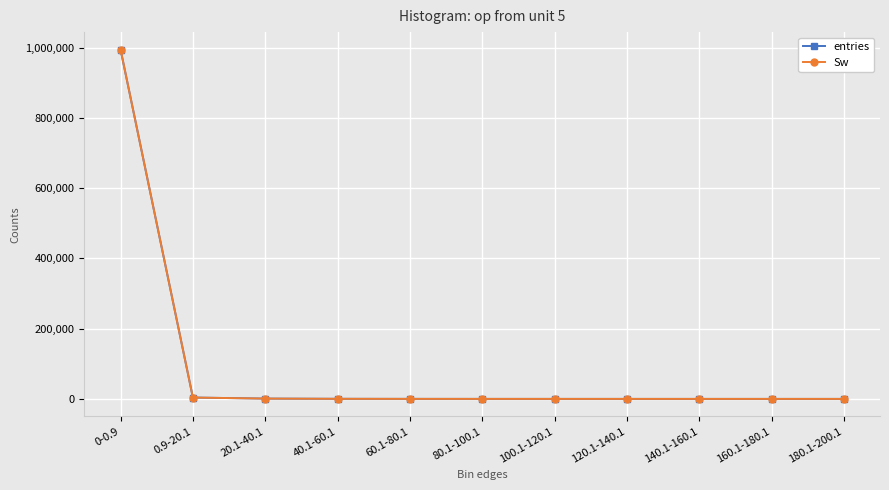

Rank the series by their maximum value, from lowest to highest.

entries, Sw